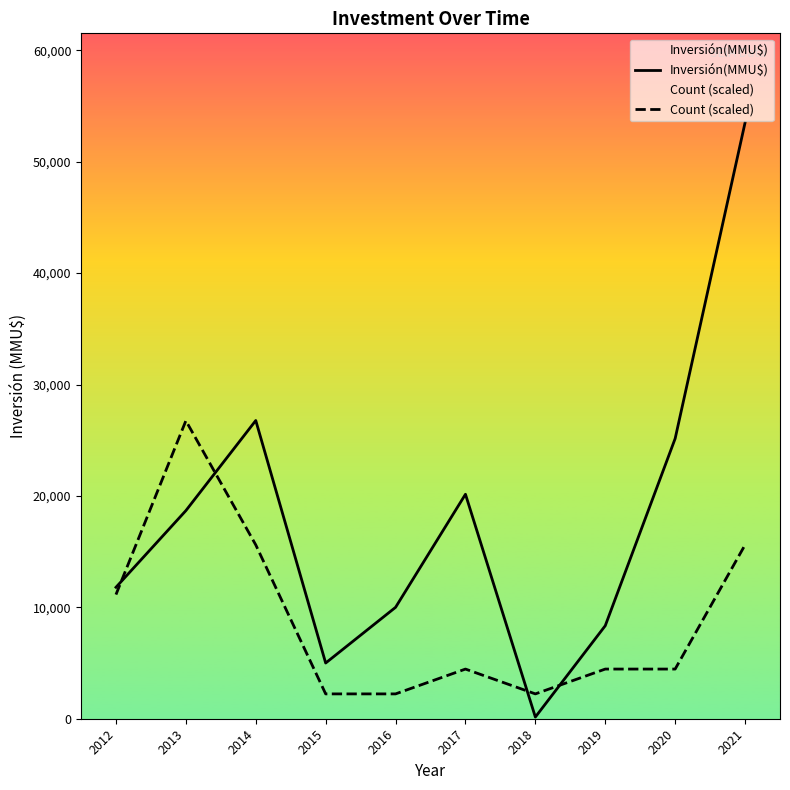

Reading right to left, transcribe all the data shown in this chart.

Inversión(MMU$): 2021=53500.0	2020=25150.0	2019=8350.0	2018=150.0	2017=20150.0	2016=10000.0	2015=5000.0	2014=26770.0	2013=18680.0	2012=11800.0
Count (scaled): 2021=15604.2	2020=4458.3	2019=4458.3	2018=2229.2	2017=4458.3	2016=2229.2	2015=2229.2	2014=15604.2	2013=26750.0	2012=11145.8